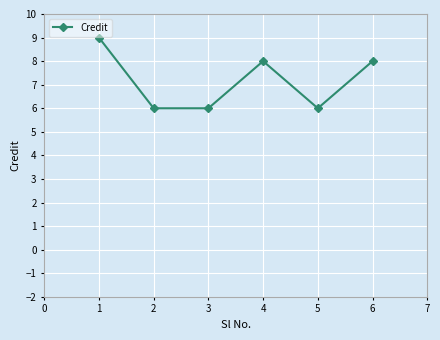

What is the sum of all values?

43